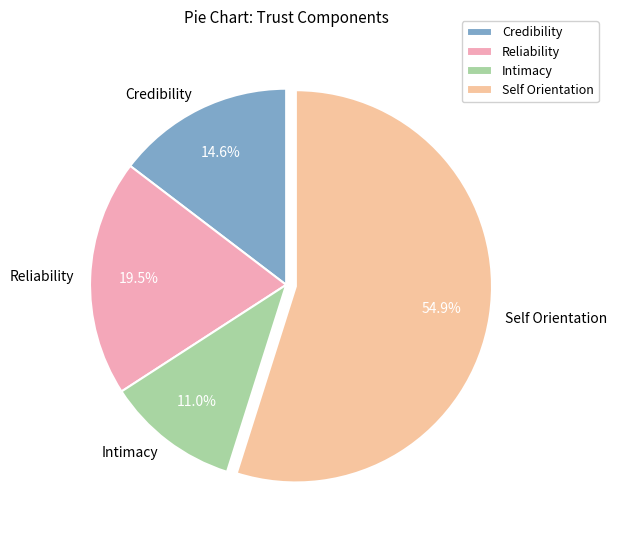

Count the number of slices in the pie.

4